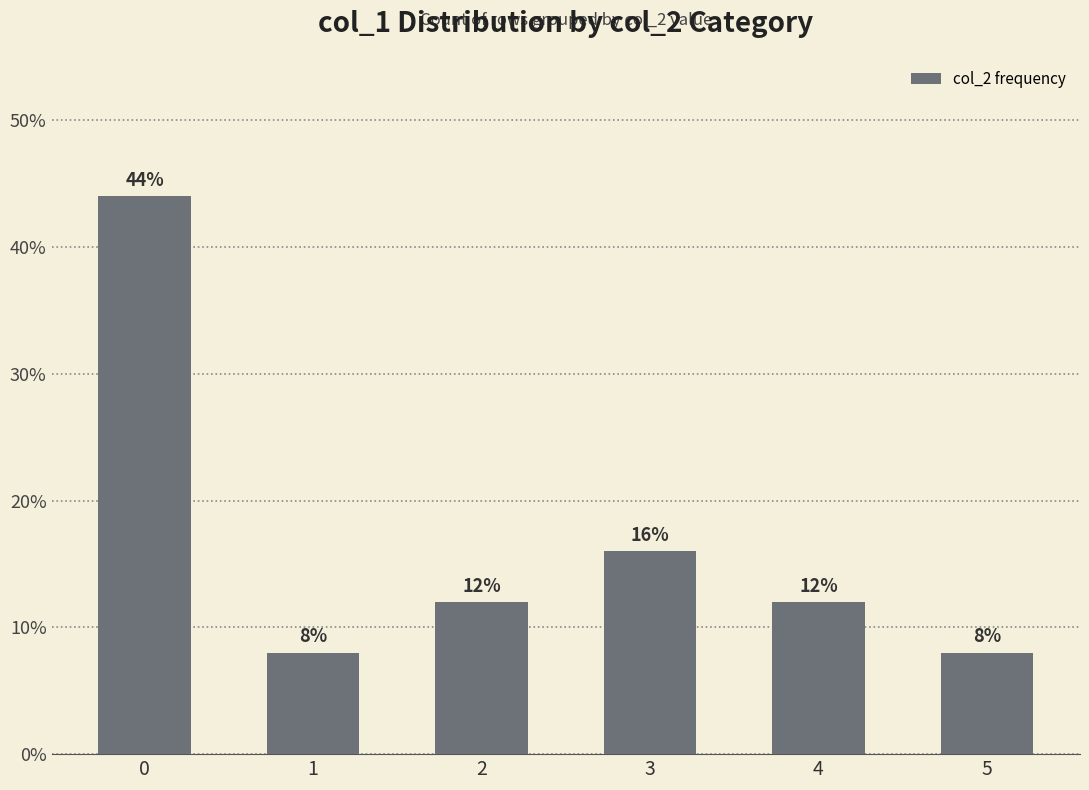

True or false: the data shows 12 at 2.

True